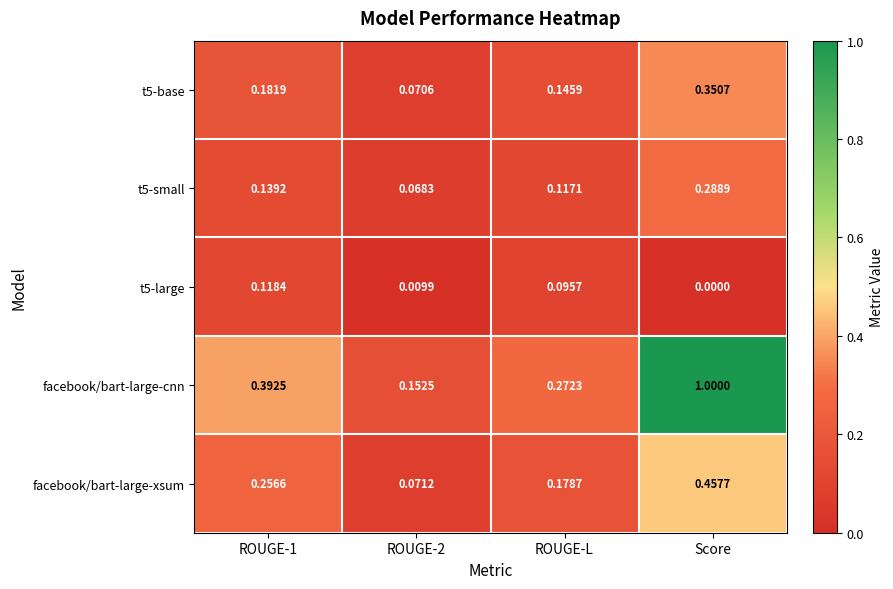

List the series in order of their peak value, lowest first.

t5-large, t5-small, t5-base, facebook/bart-large-xsum, facebook/bart-large-cnn